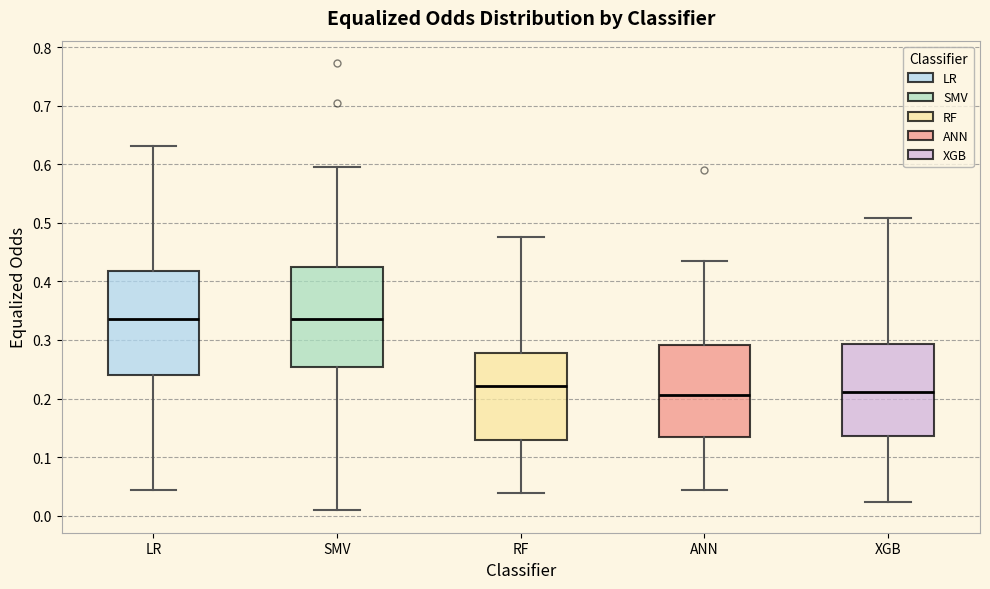

Reading left to right, transcribe this box plot: for each box, give where its median line is, the range the box spans, and where its two whiskers end, as read against the y-axis. The values are not printed on the chart, so give them approximately, as read against the axis.

LR: median 0.34, box 0.24 to 0.42, whiskers 0.04 to 0.63
SMV: median 0.34, box 0.25 to 0.42, whiskers 0.01 to 0.60
RF: median 0.22, box 0.13 to 0.28, whiskers 0.04 to 0.48
ANN: median 0.21, box 0.14 to 0.29, whiskers 0.04 to 0.44
XGB: median 0.21, box 0.14 to 0.29, whiskers 0.02 to 0.51